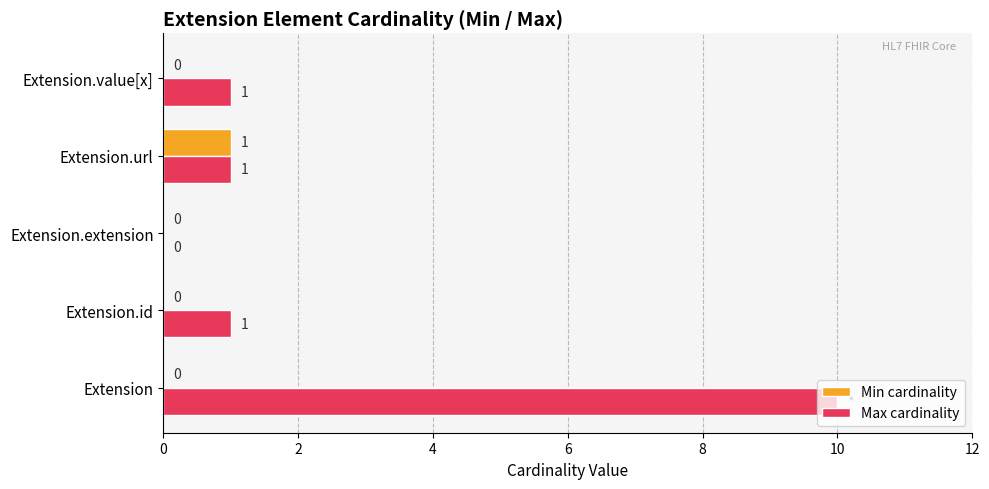

Between Extension.extension and Extension.value[x], which series saw the biggest shift?

Max cardinality